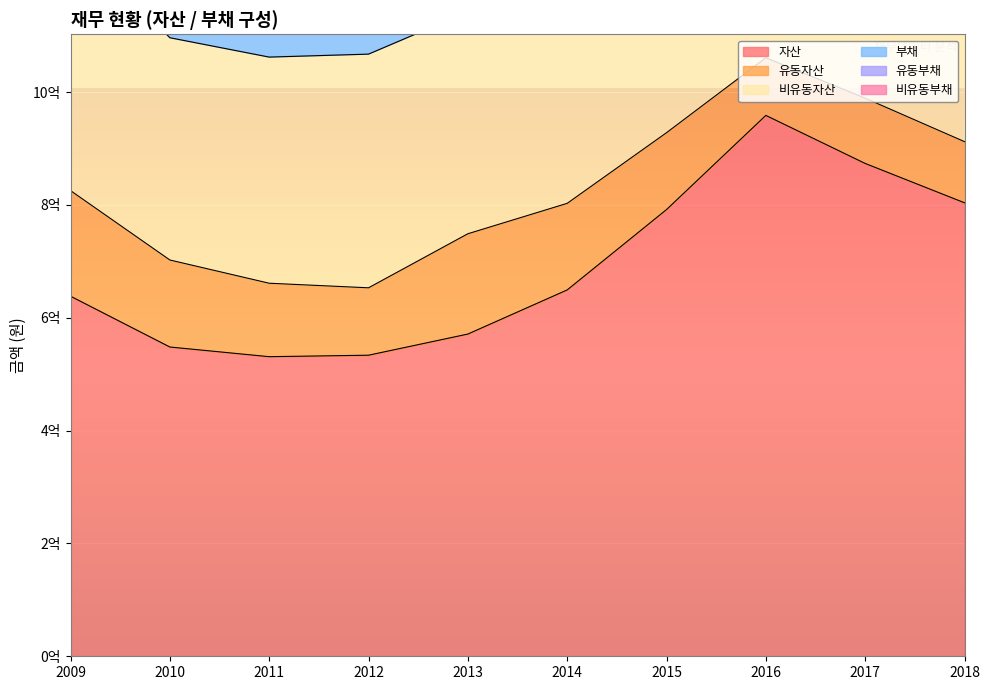

True or false: 부채 and 비유동자산 intersect in this chart.

False